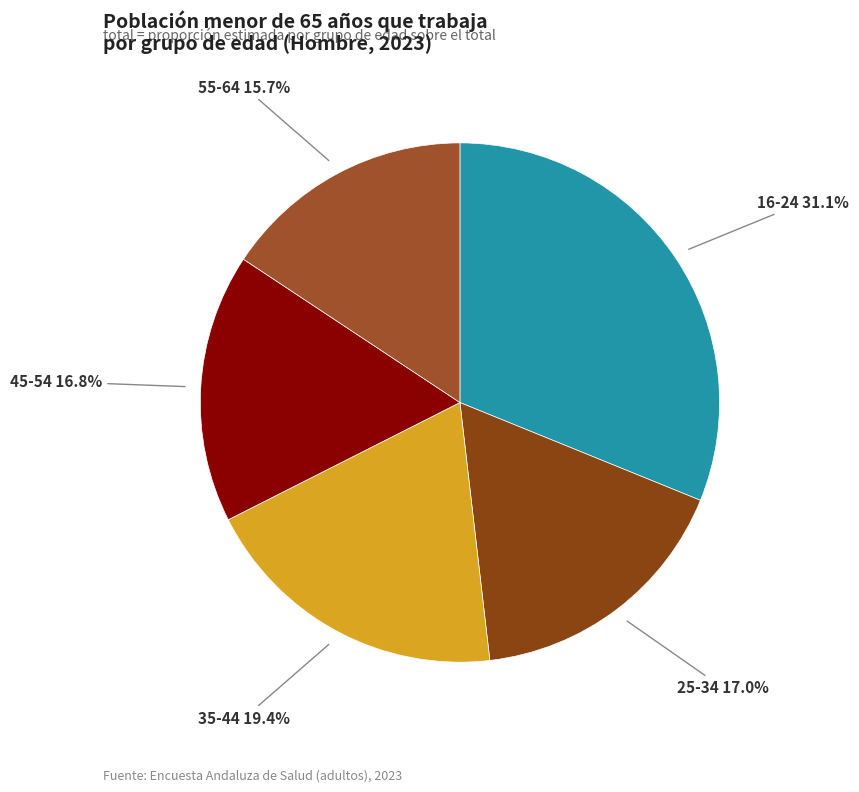

Count the number of slices in the pie.

5